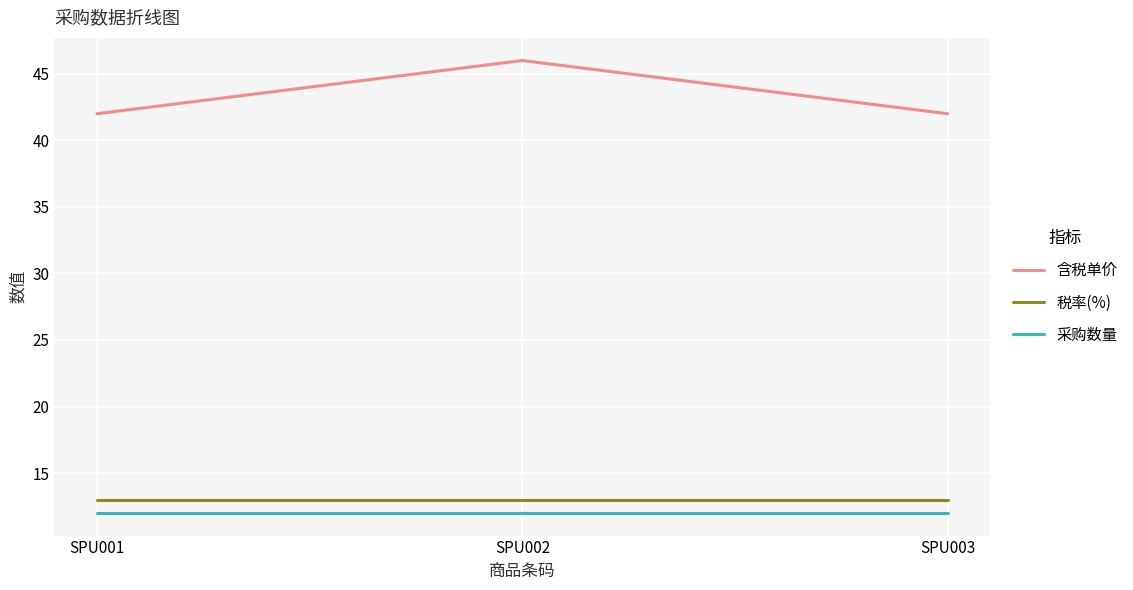

Between SPU001 and SPU002, which series saw the biggest shift?

含税单价